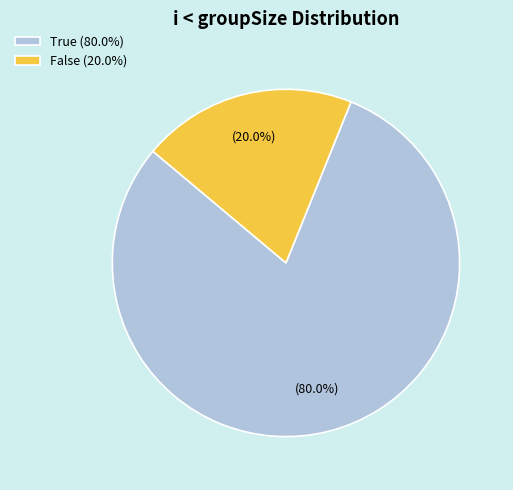

Combined, do True and False account for over 50%?

Yes